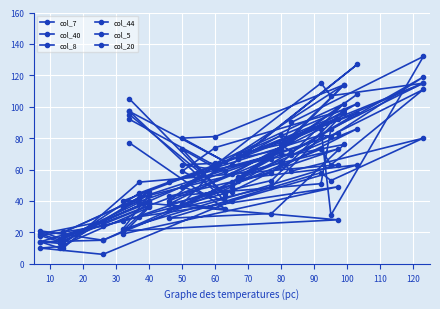

Reading left to right, what are all the values shown in this chart?

col_7: 92	59	63	64	102	58	43	51	86	115	81	74	53	108	52	15	21	16	39	27	73	42	20
col_40: 105	43	73	61	114	69	52	82	81	119	71	76	70	102	57	26	14	10	46	36	83	42	20
col_8: 95	45	59	74	98	53	38	86	31	132	90	73	67	96	49	15	14	13	44	22	63	52	10
col_44: 97	65	80	81	114	67	40	115	107	115	79	82	67	127	63	27	19	15	40	40	92	45	13
col_5: 77	35	38	60	76	32	29	58	53	80	59	65	54	63	40	6	10	11	36	19	49	30	18
col_20: 97	40	49	62	96	49	34	73	63	111	69	70	55	86	46	24	18	14	37	21	28	39	16